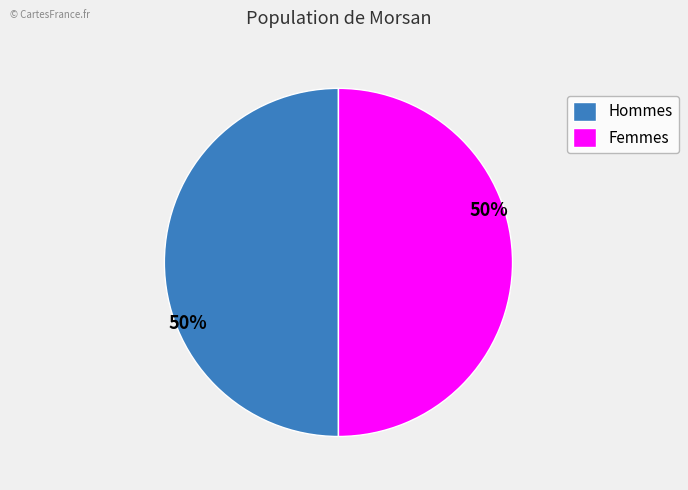

Is the sum of Hommes and Femmes greater than half?

Yes